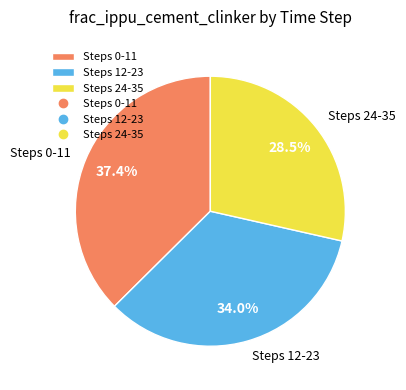

Approximately how many times larger is the value at Steps 12-23 compared to Steps 24-35?

1.2